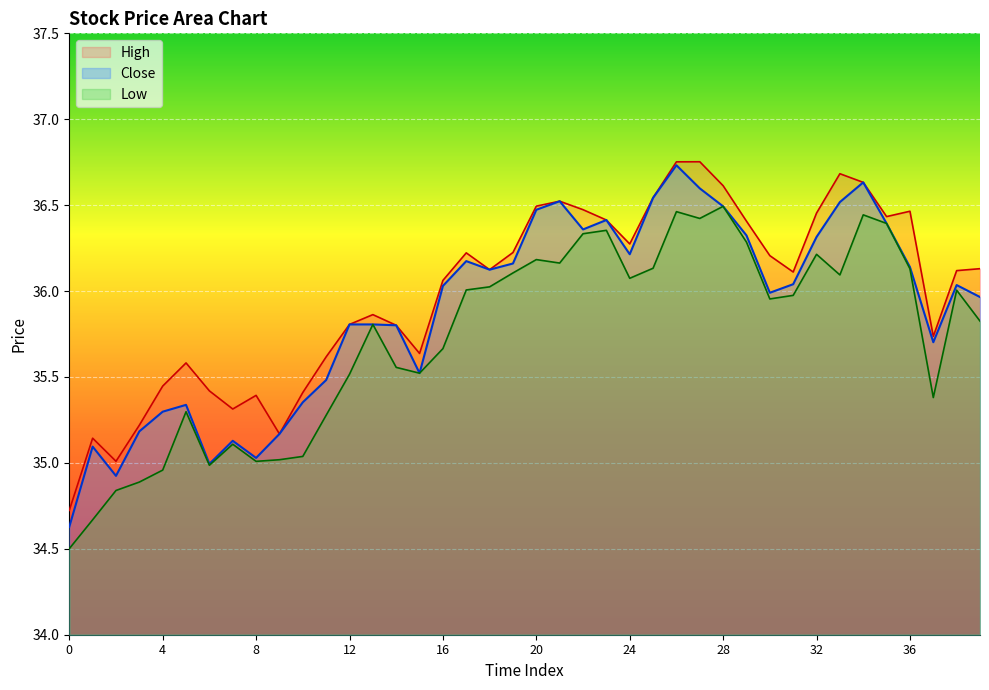

How many data points does each series have?

40